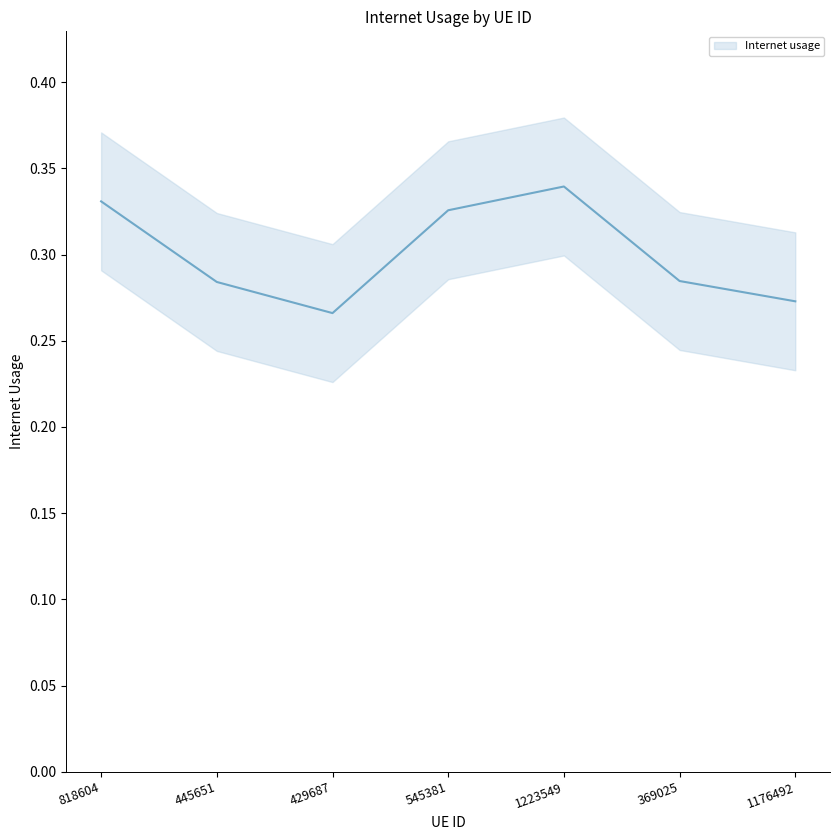

How many points are lower than both their immediate neighbors (excluding endpoints)?

1